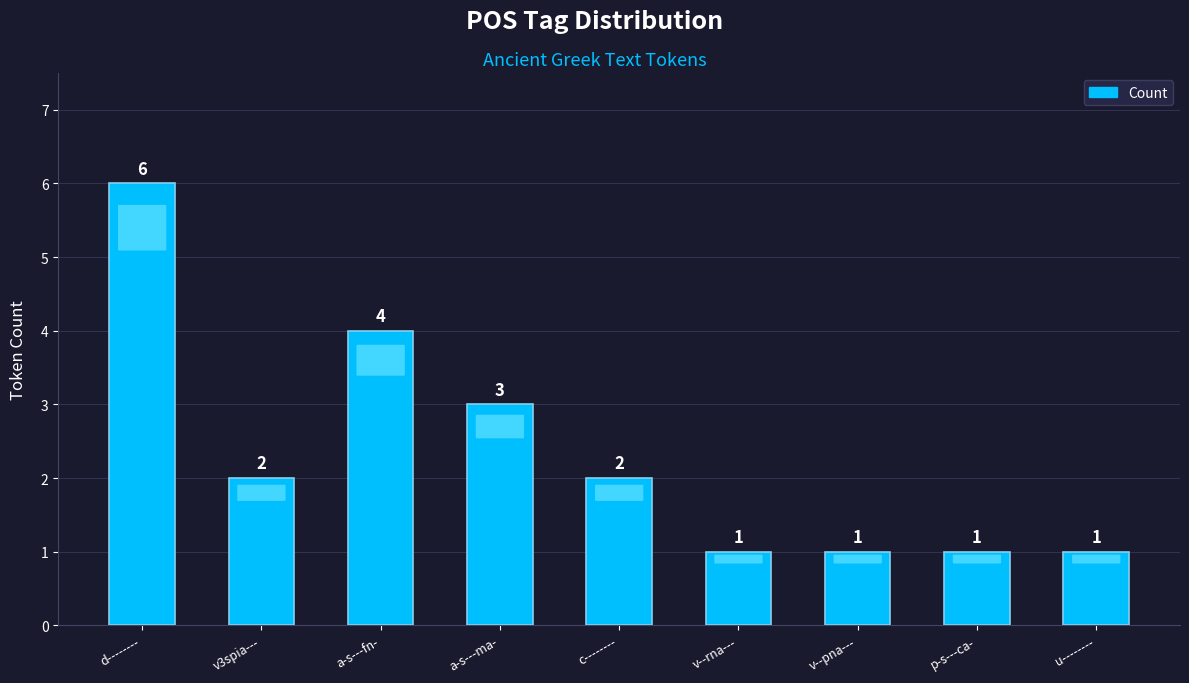

What is the label of the 4th bar from the right?

v--rna---